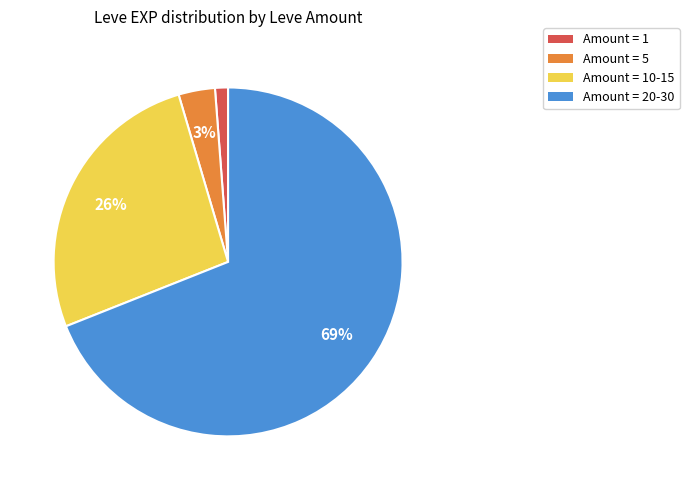

How many segments does this pie chart have?

4